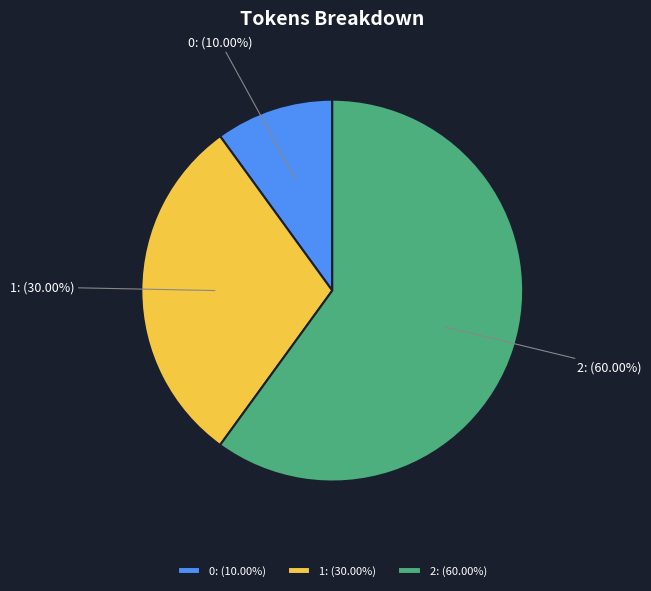

The 1 slice represents 38% of the pie. True or false?

False